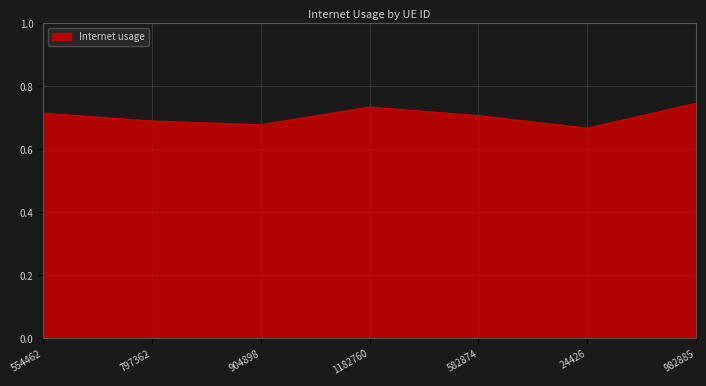

What is the sum of the values at 24426 and 982885?

1.4